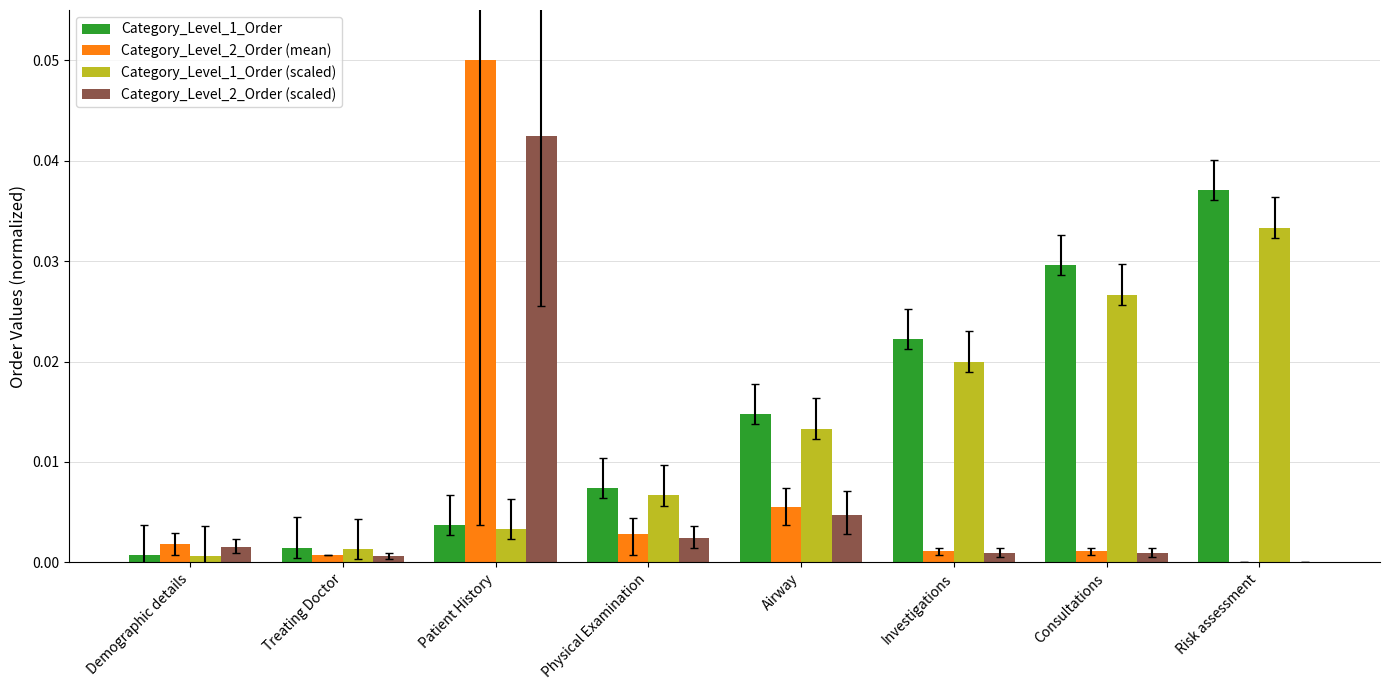

Which label corresponds to the largest value in the chart?

Patient History